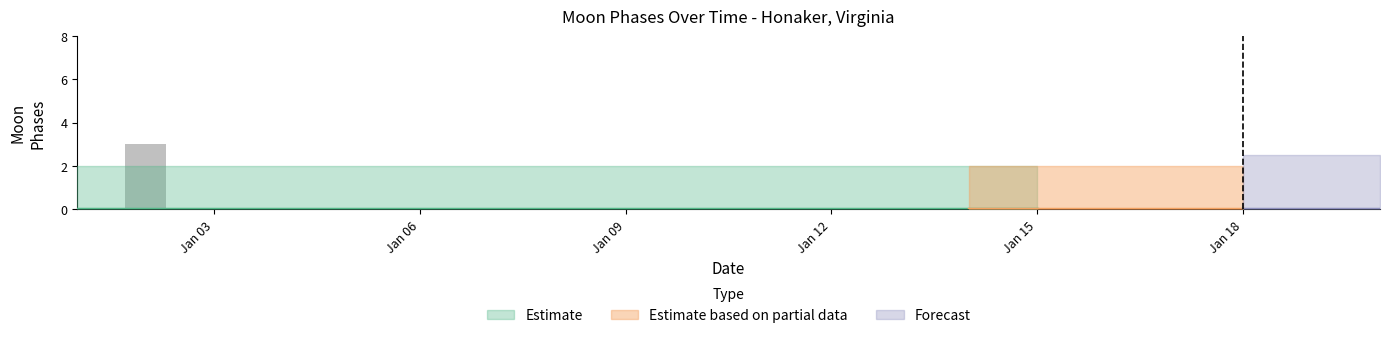

What is the sum of all values?

3